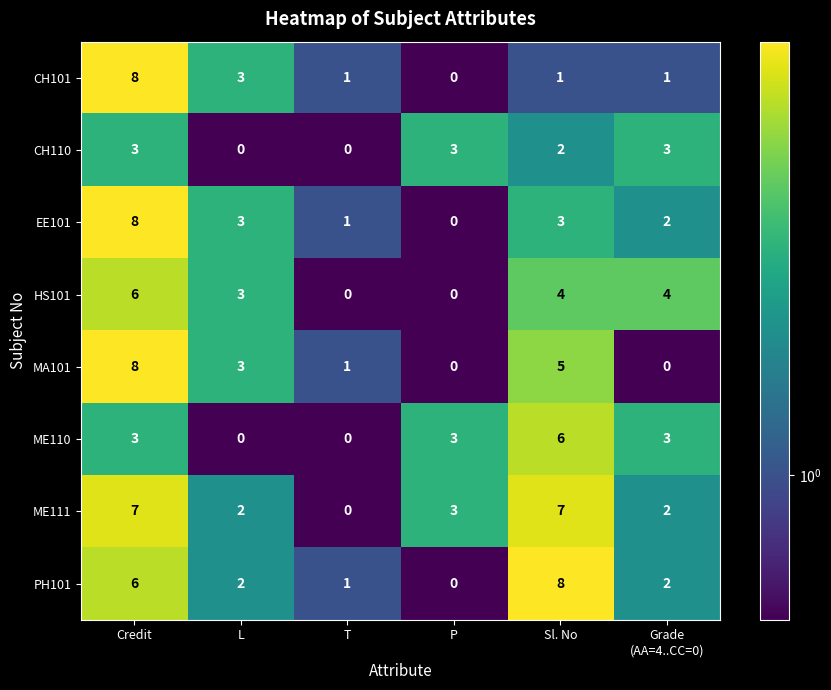

Where does the ME111 series first go above 3?

Credit